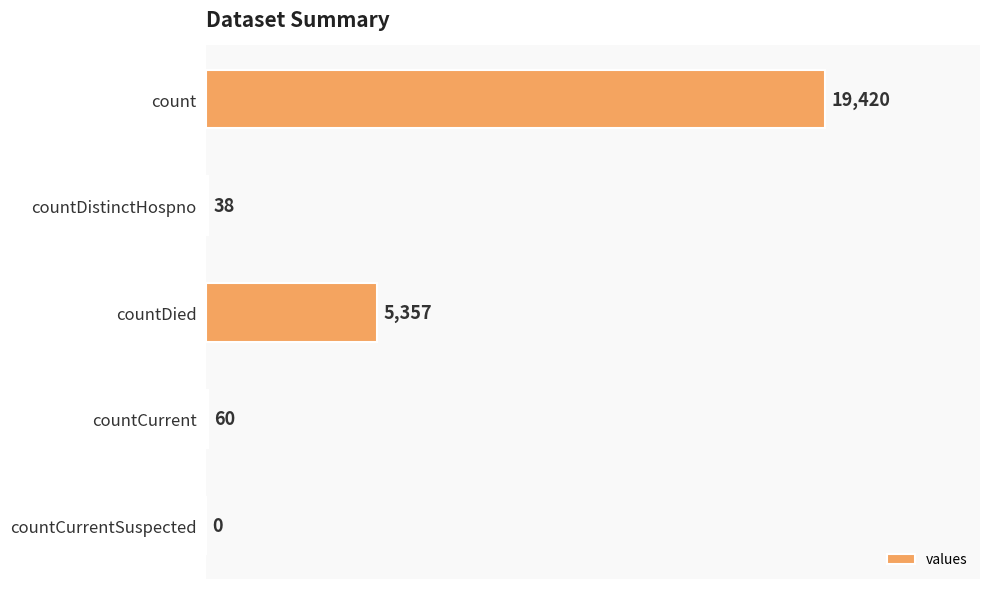

Are the bars horizontal?

Yes